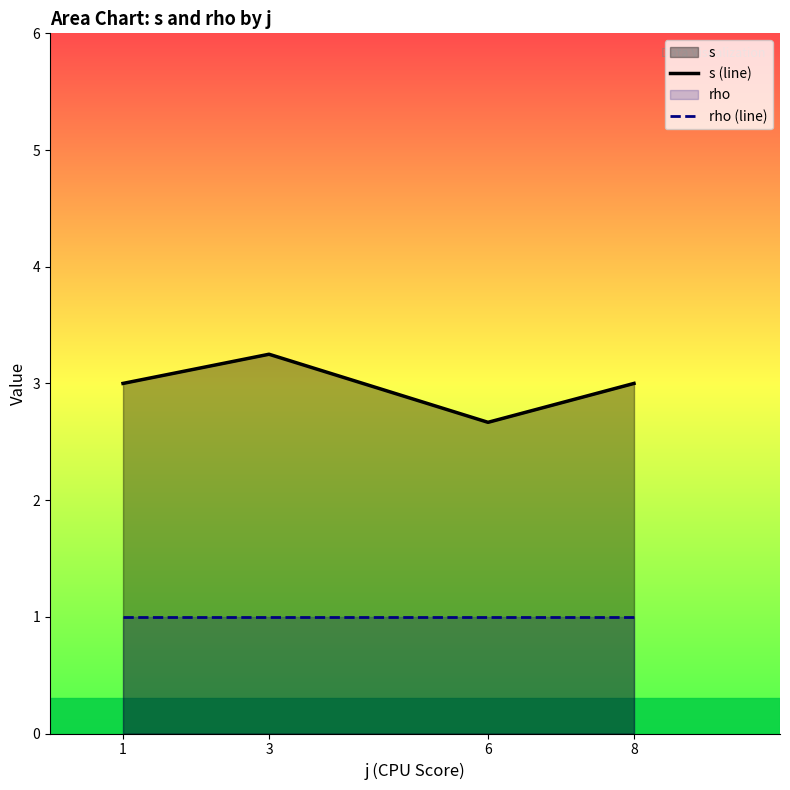

At how many categories does at least one series exceed 1?

4